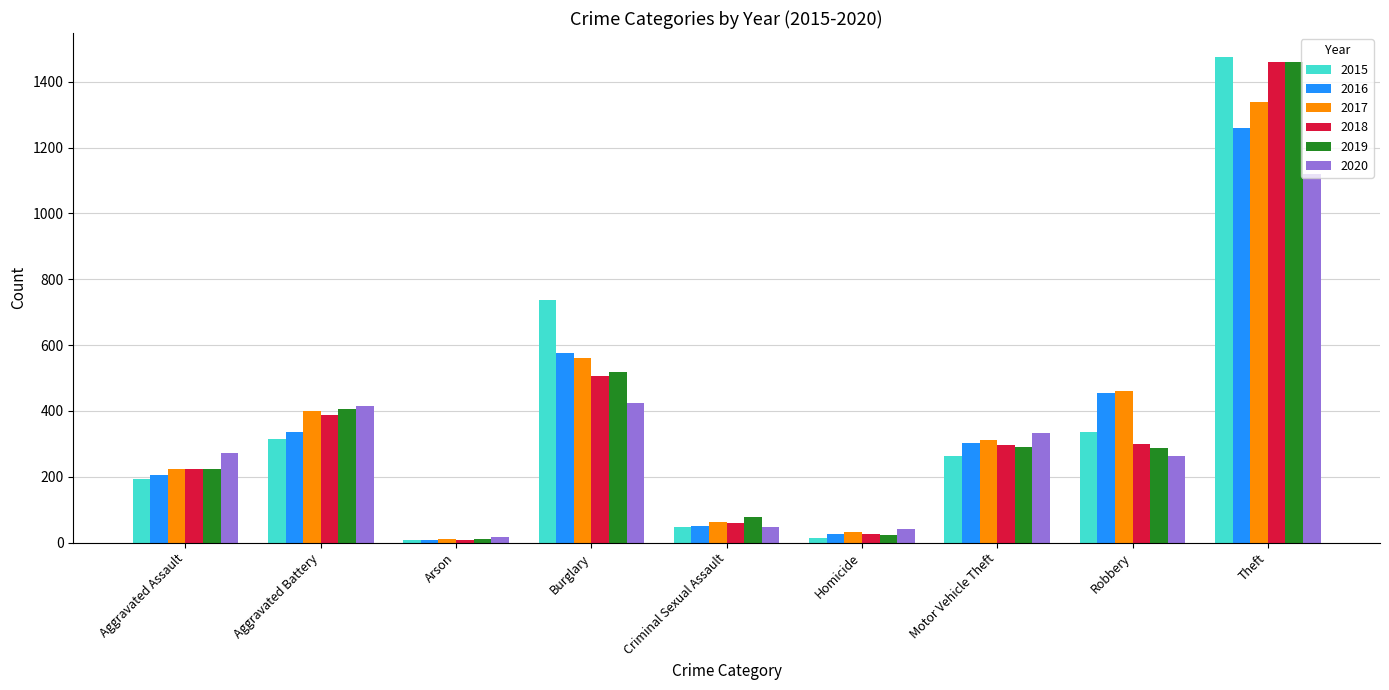

Is the value of 2018 at Aggravated Assault greater than the value of 2015 at Arson?

Yes